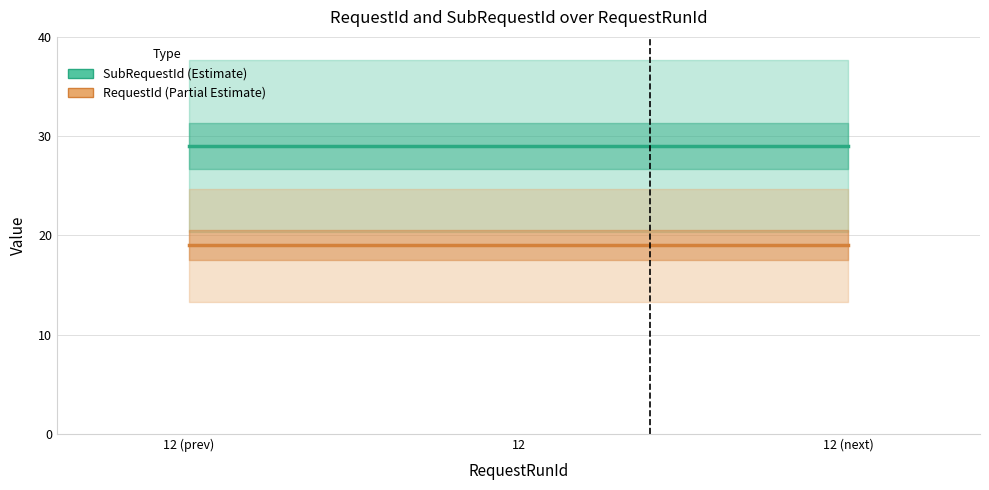

What is the label of the 1st point from the left?

12 (prev)